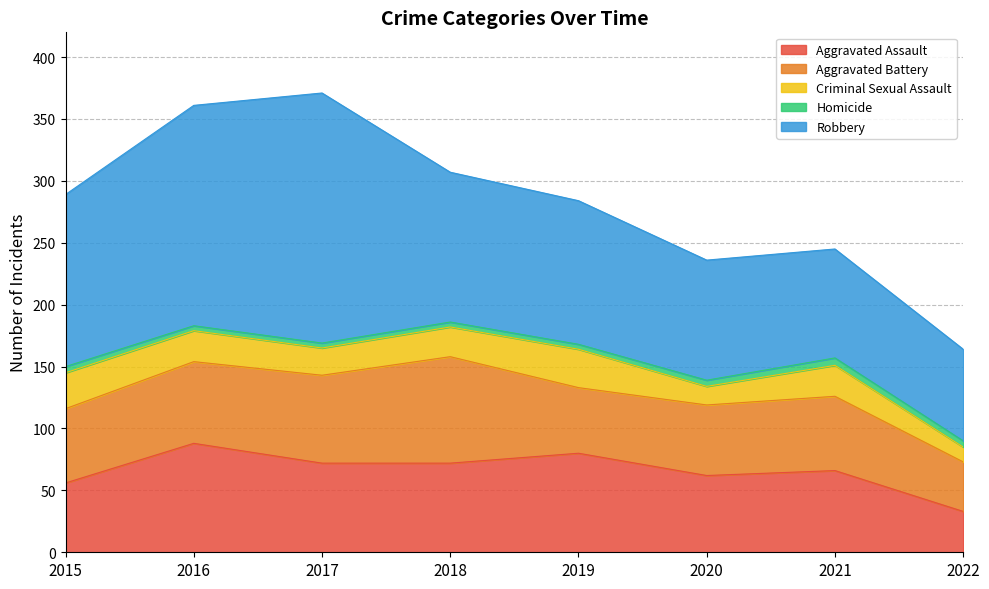

At which category is the sum across all series the highest?

2017